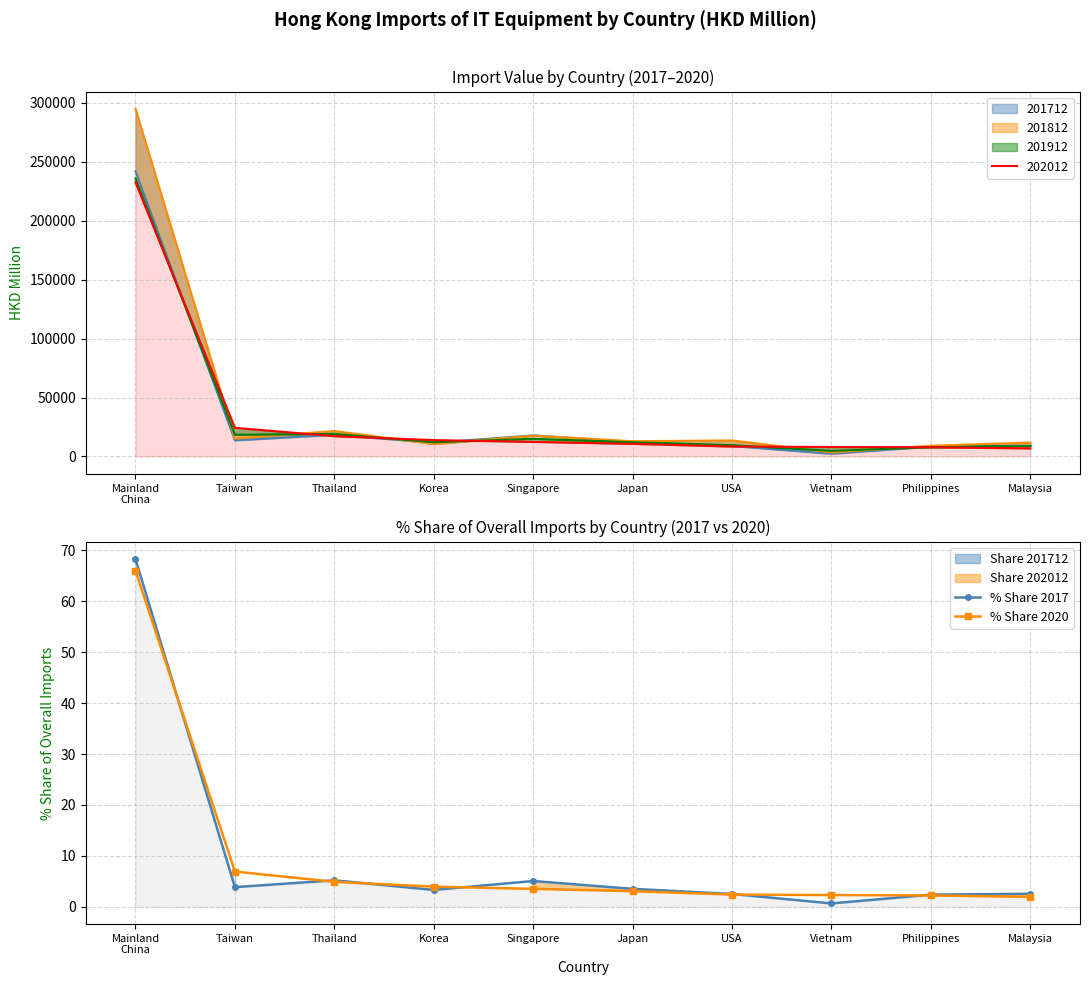

Which series ends up on top after the final intersection of % Share 2020 and % Share 2017?

% Share 2017